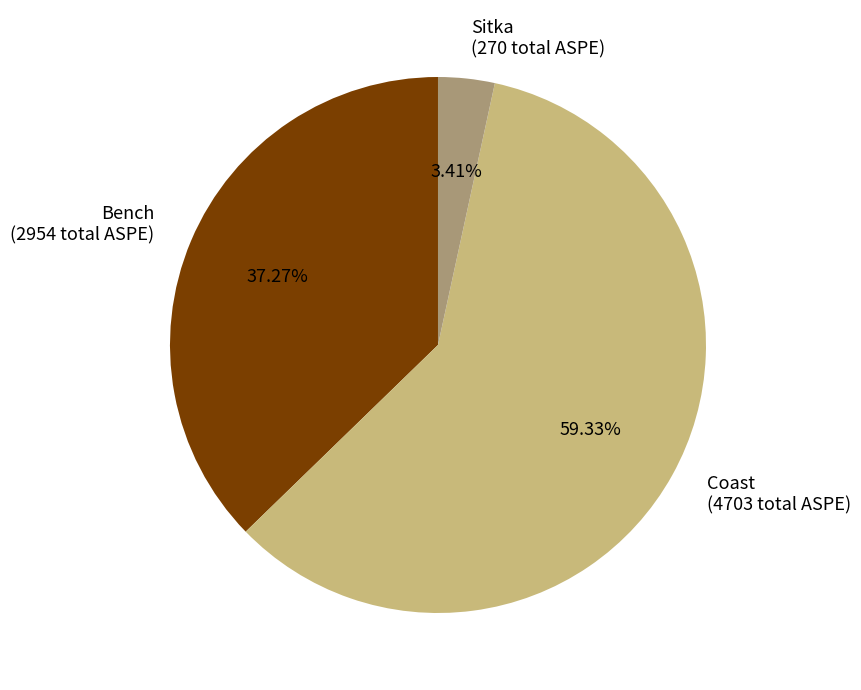

How much of the chart is everything except Coast?

40.7%